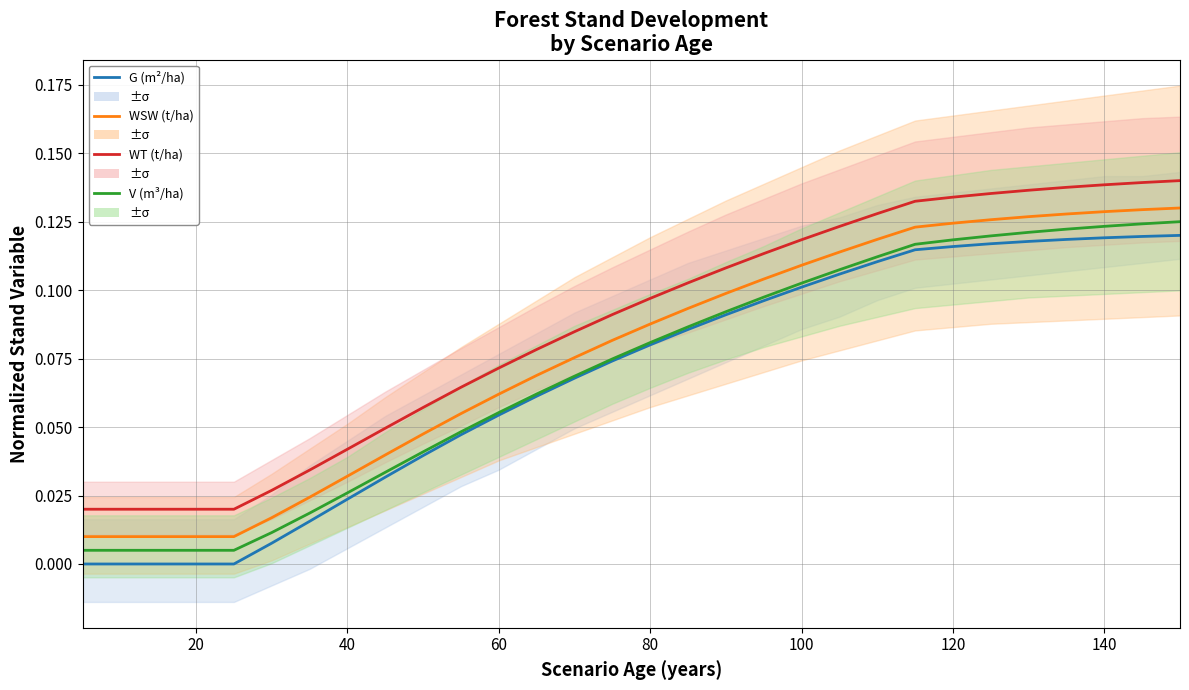

True or false: WSW (t/ha) has more than 2 points higher than both neighbors.

False